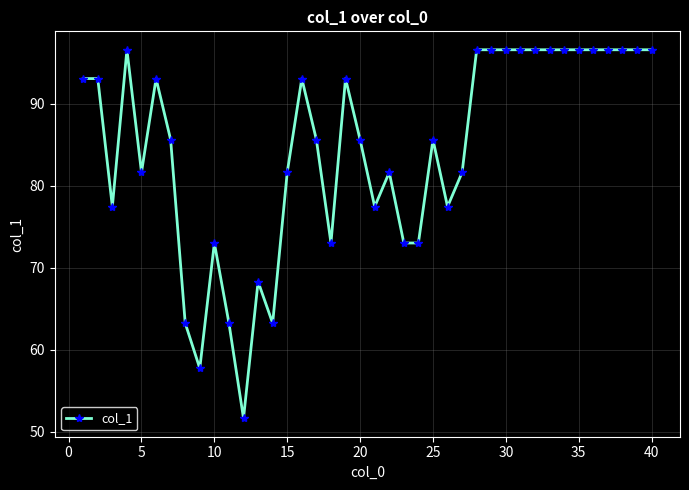

What is the value of the 34th point from the left?

96.6